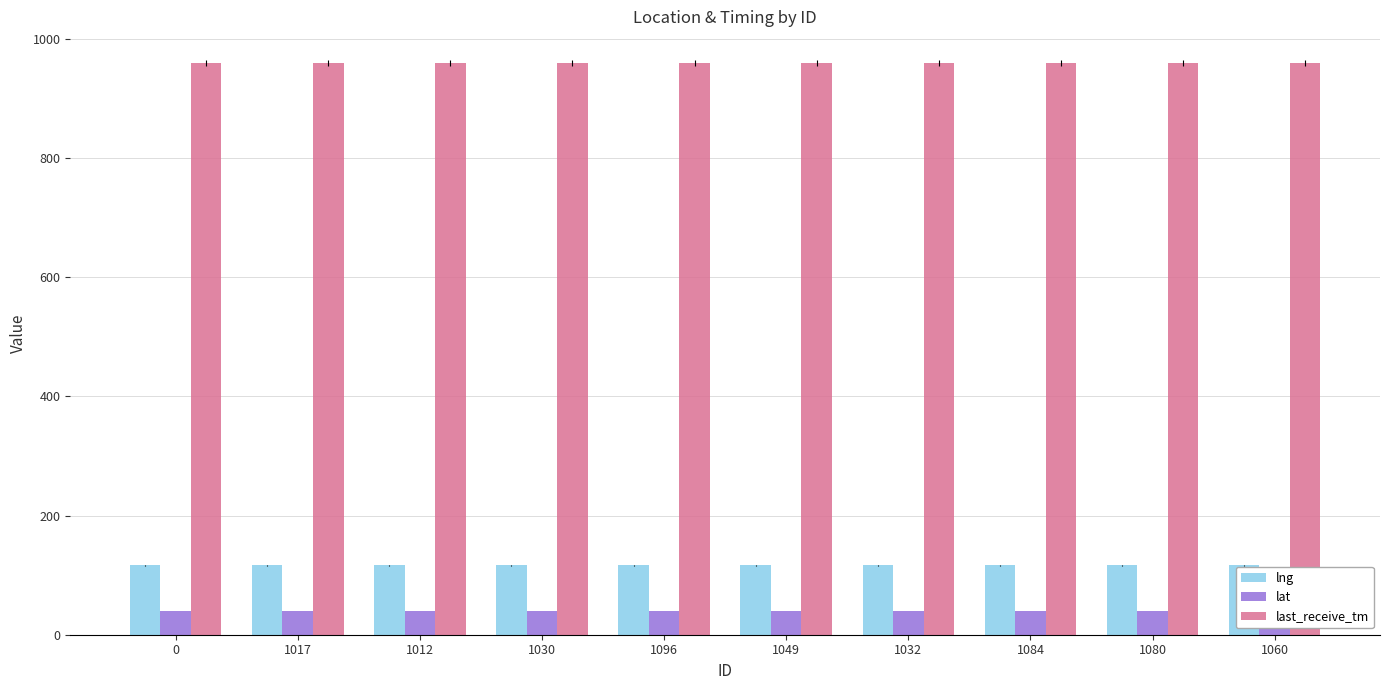

Does the chart contain stacked bars?

No